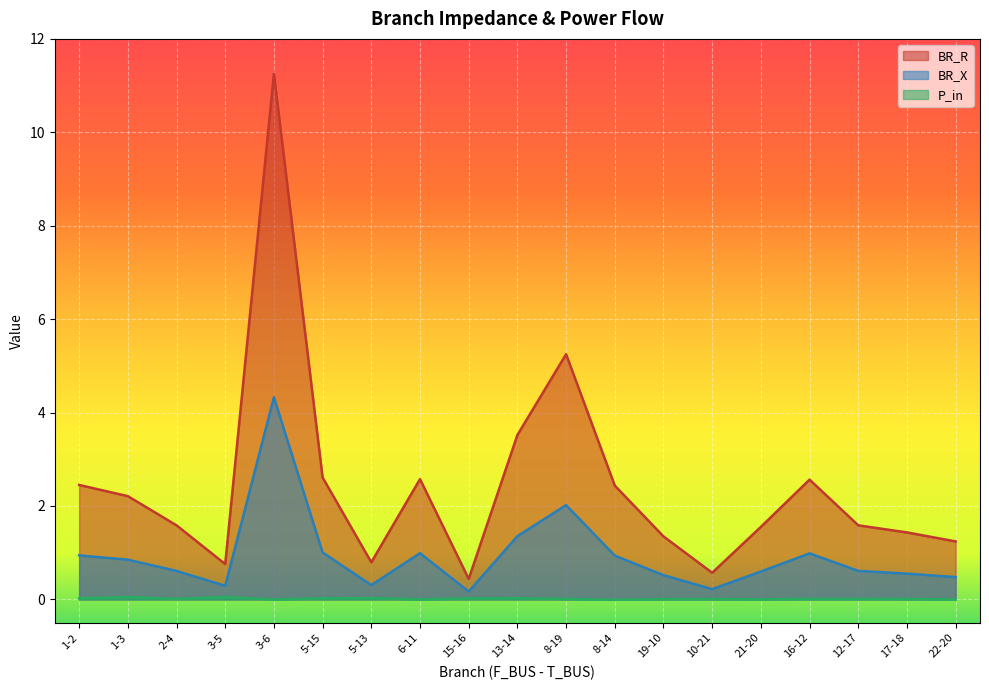

How many lines are shown in the chart?

3